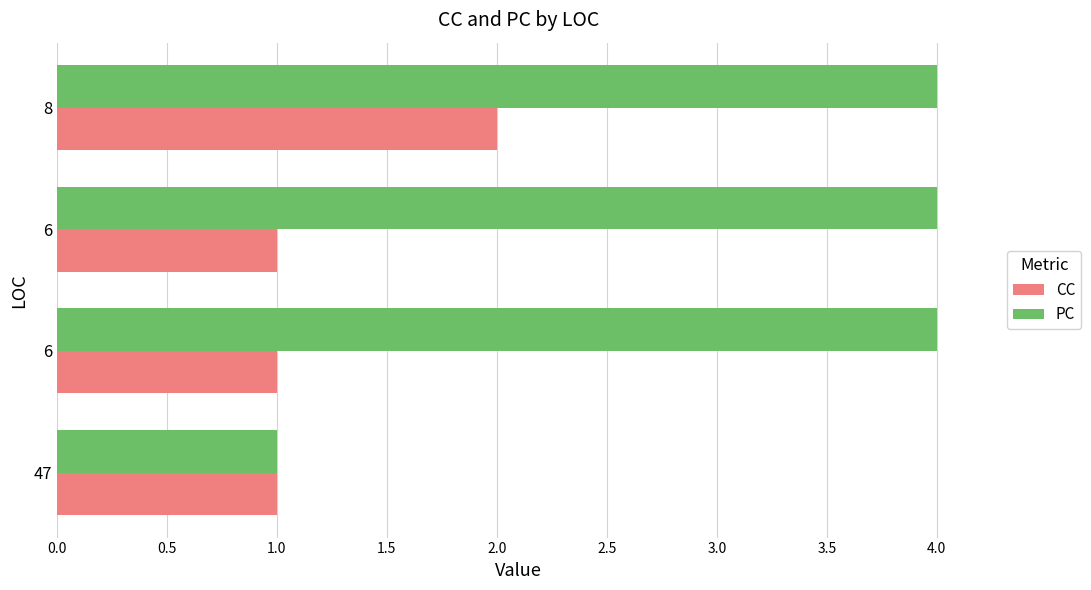

What are all the series names shown in the legend?

CC, PC